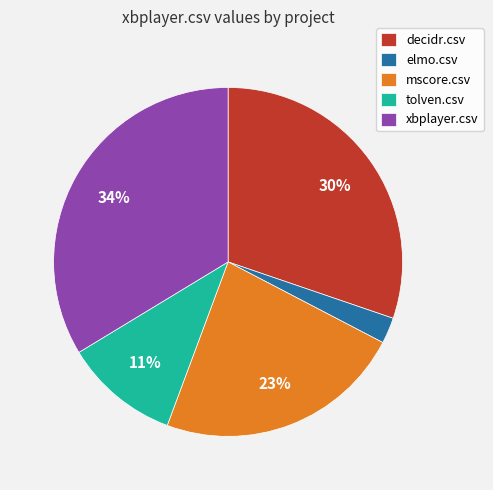

How many segments does this pie chart have?

5